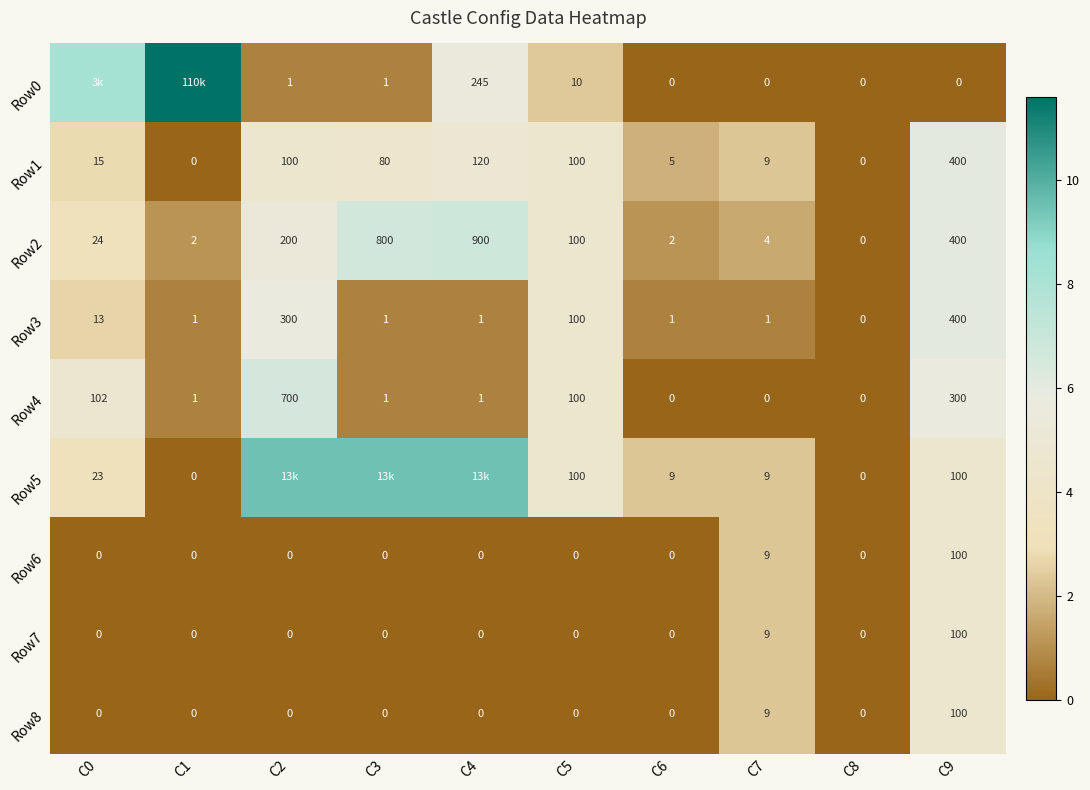

What is the spread (max minus min) of values at C1?

11.6